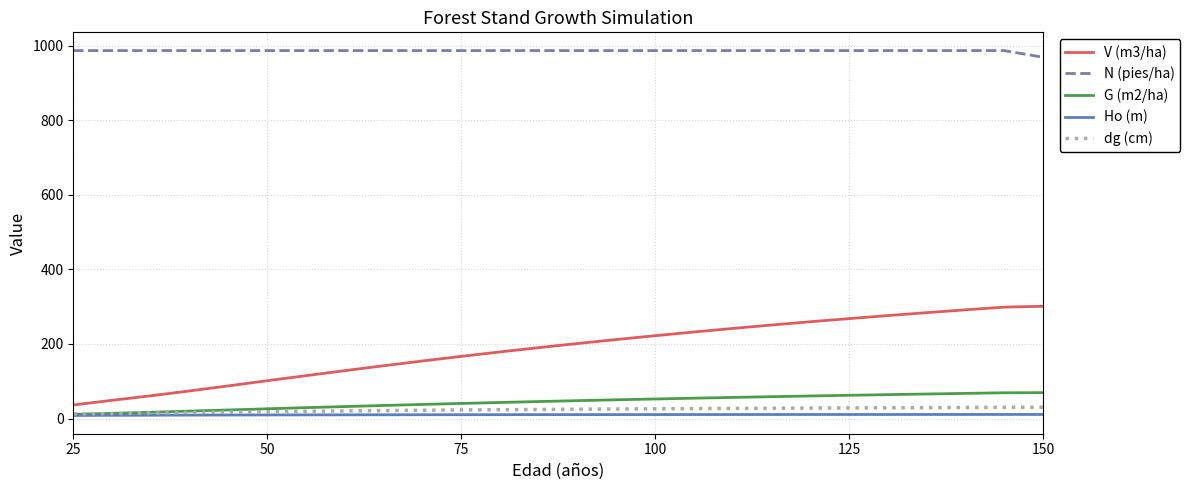

Which series has the largest range (max minus min)?

V (m3/ha)